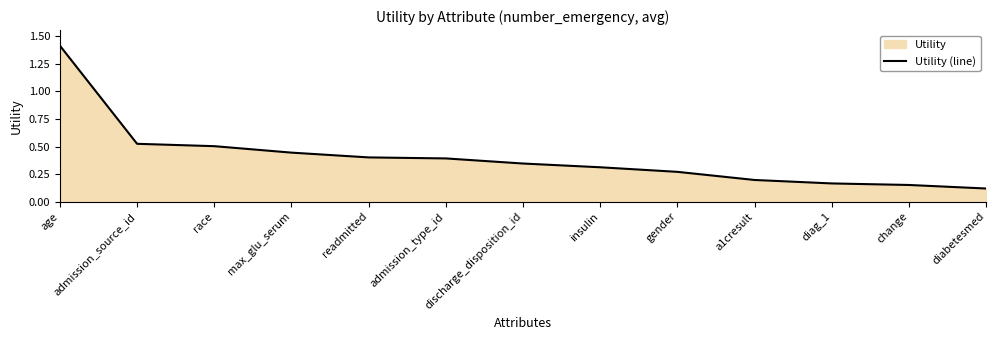

Reading right to left, list all the values displayed in this chart.

diabetesmed=0.1	change=0.2	diag_1=0.2	a1cresult=0.2	gender=0.3	insulin=0.3	discharge_disposition_id=0.3	admission_type_id=0.4	readmitted=0.4	max_glu_serum=0.4	race=0.5	admission_source_id=0.5	age=1.4